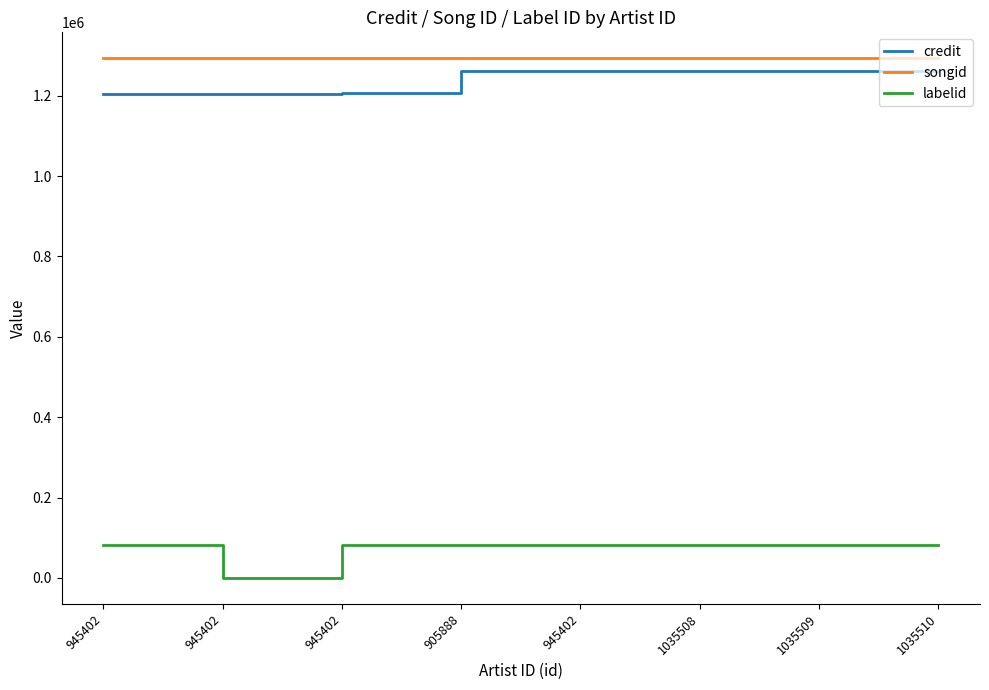

True or false: credit has more than 2 interior local peaks.

False